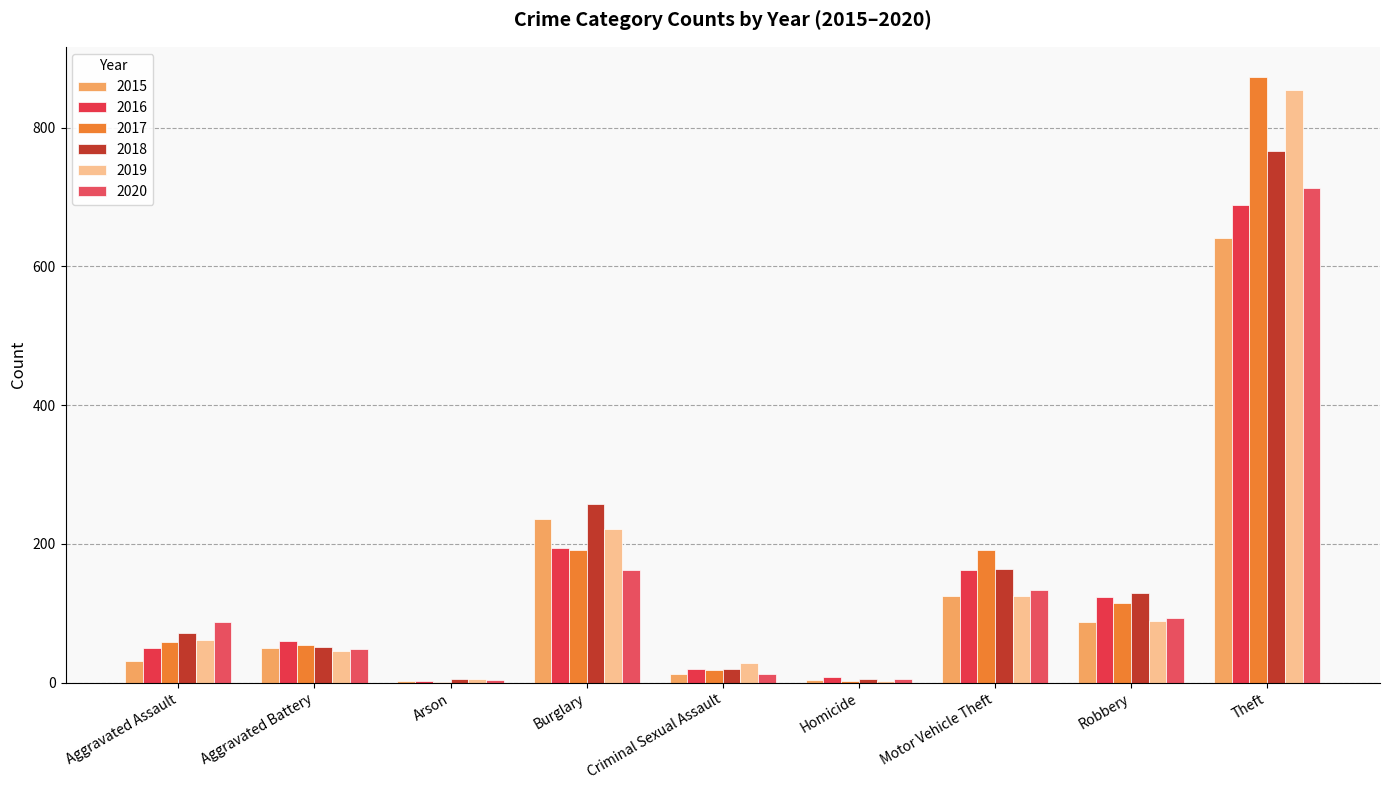

What is the value of the 2020 bar at the 2nd from the left?

48